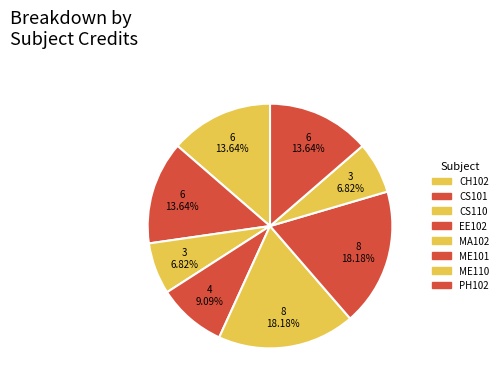

To the nearest percent, what is the combined percentage of CH102 and CS101?

27%